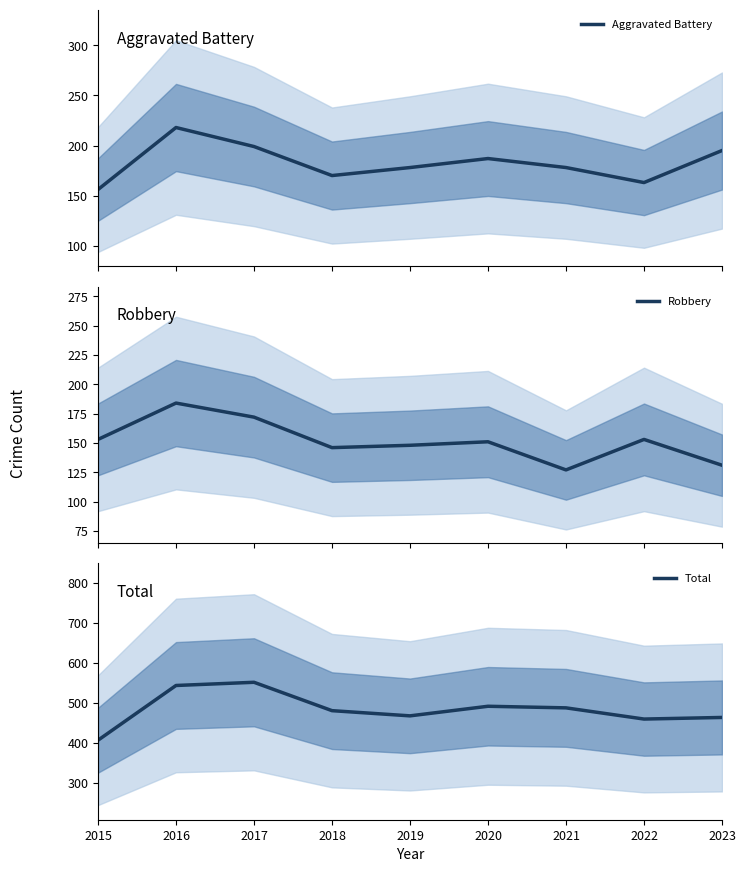

What are all the series names shown in the legend?

Aggravated Battery, Robbery, Total